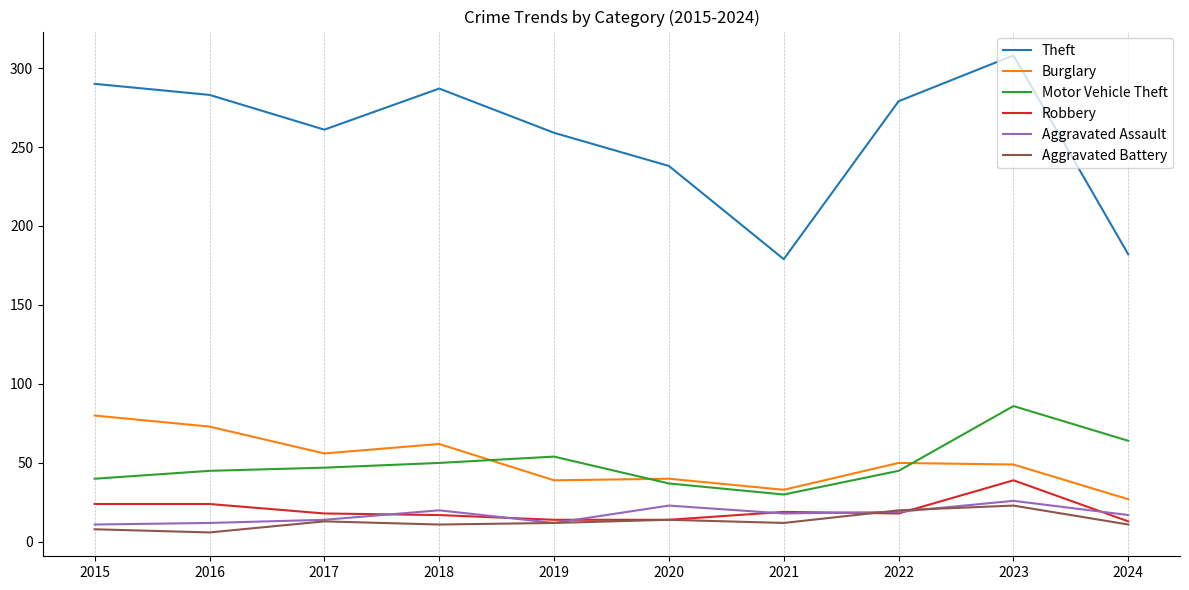

What are all the series names shown in the legend?

Theft, Burglary, Motor Vehicle Theft, Robbery, Aggravated Assault, Aggravated Battery